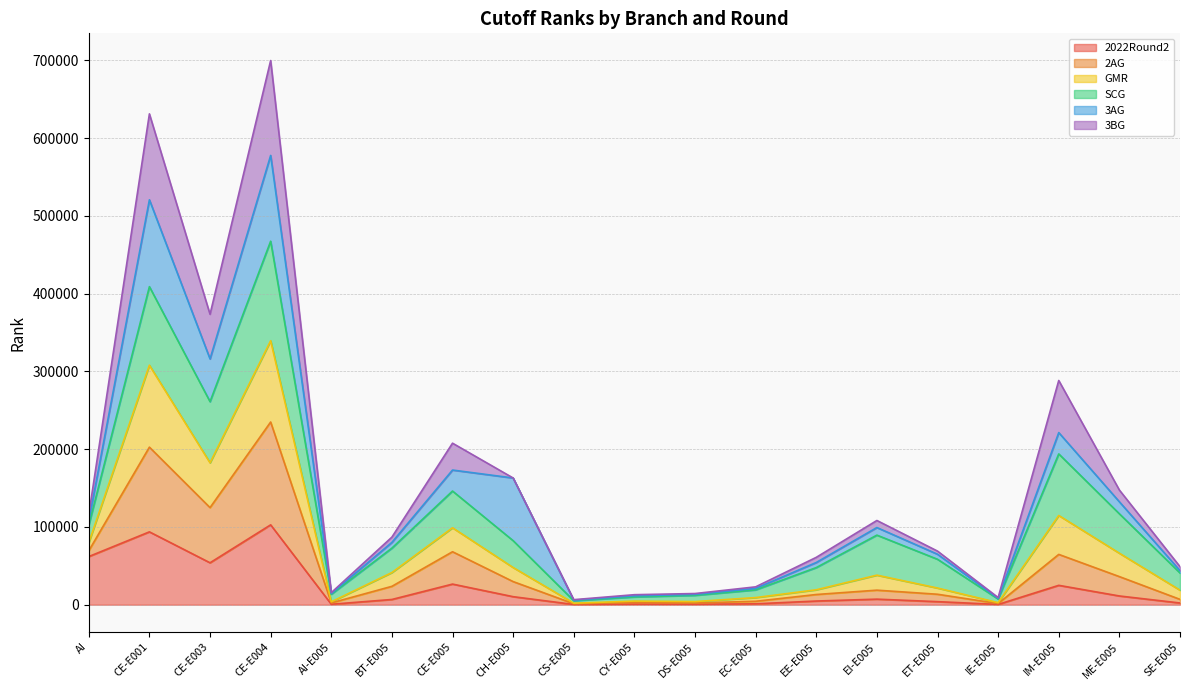

Does the chart have visible grid lines?

Yes